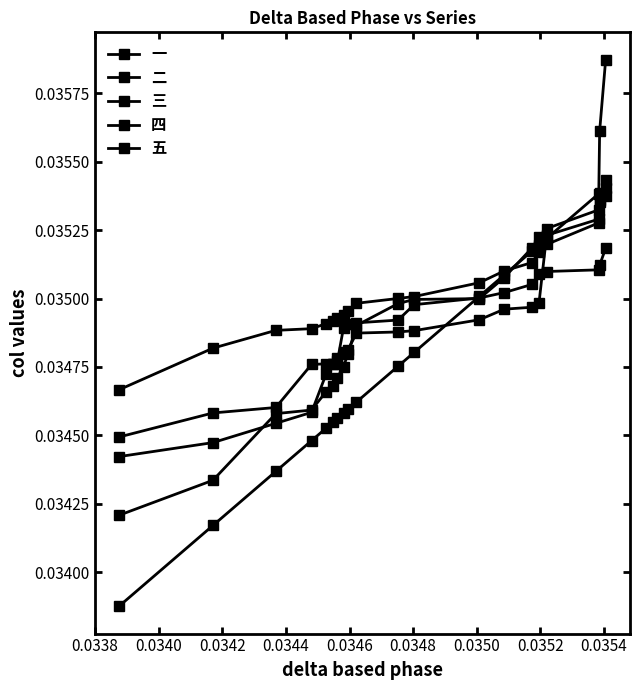

True or false: 五 has more than 1 interior local peaks.

False